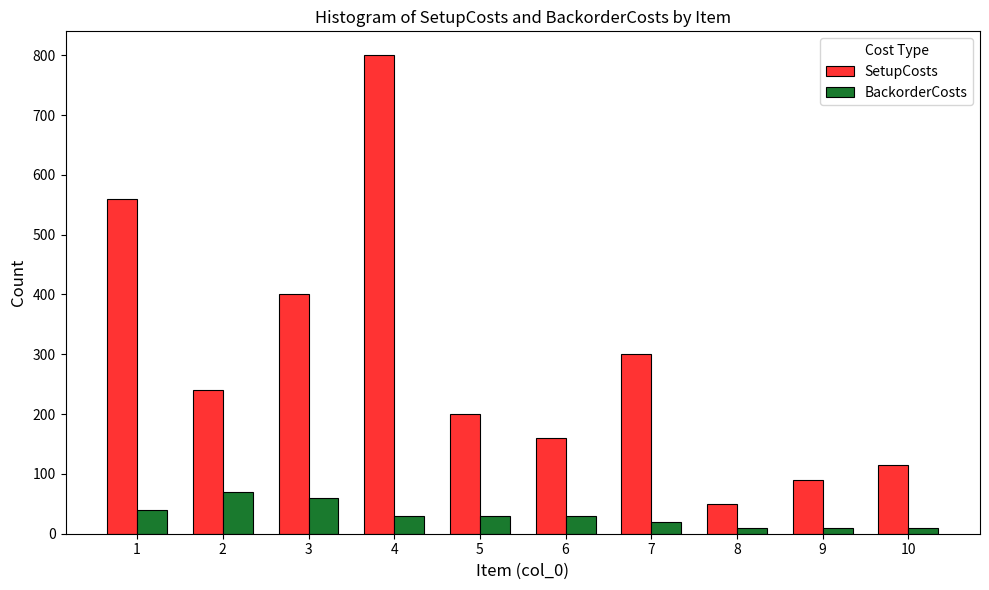

What is the maximum value shown in the chart?

800